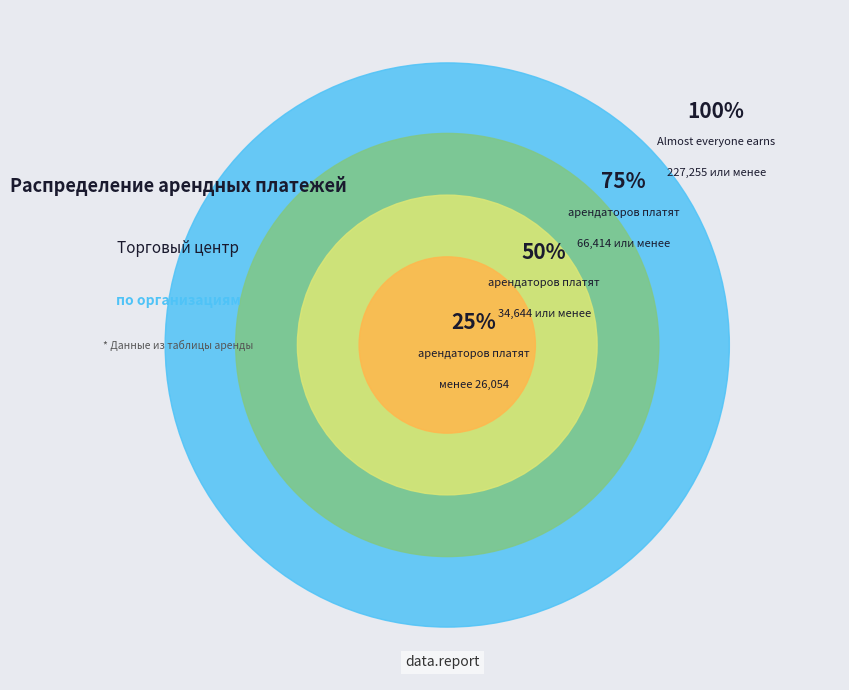

What percentage is the 1 slice, to the nearest percent?

34%